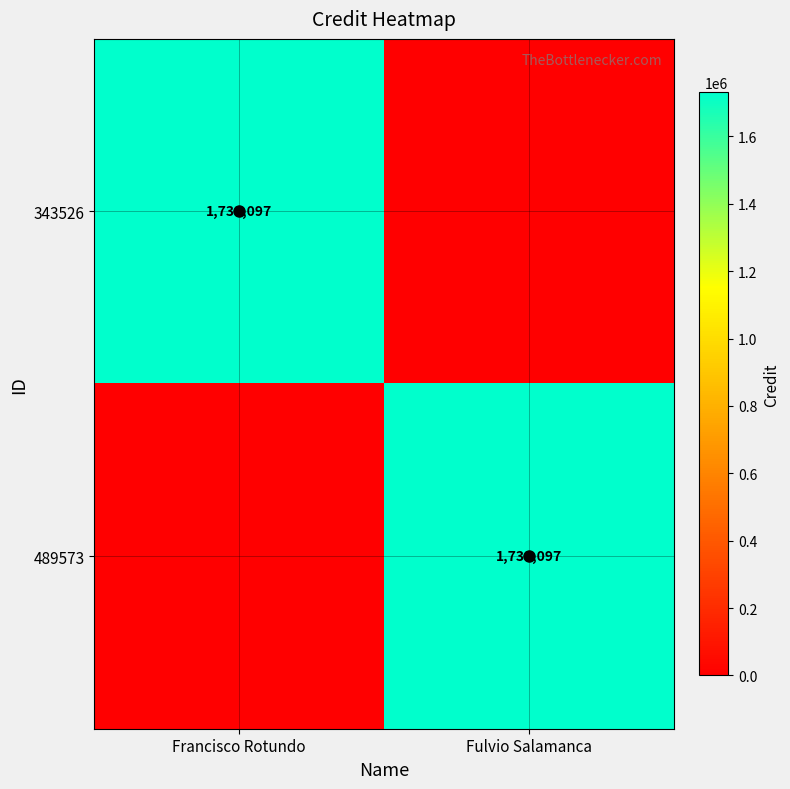

Is it true that 343526 equals 1731097 at Francisco Rotundo?

True